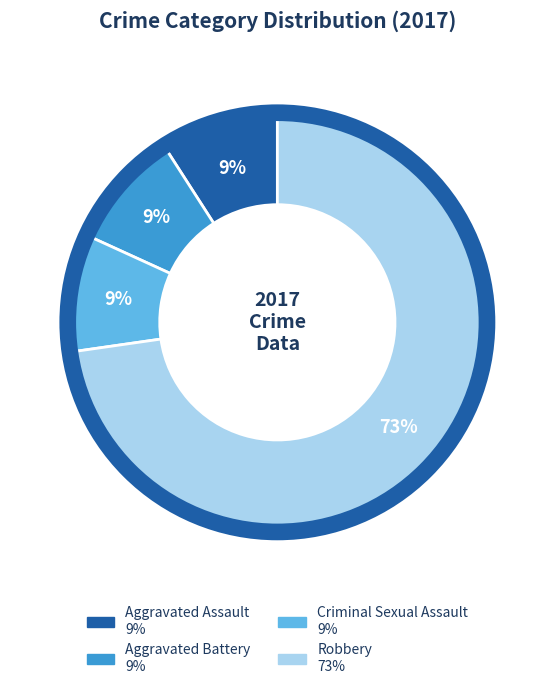

Is it true that Robbery is 58% of the pie?

False